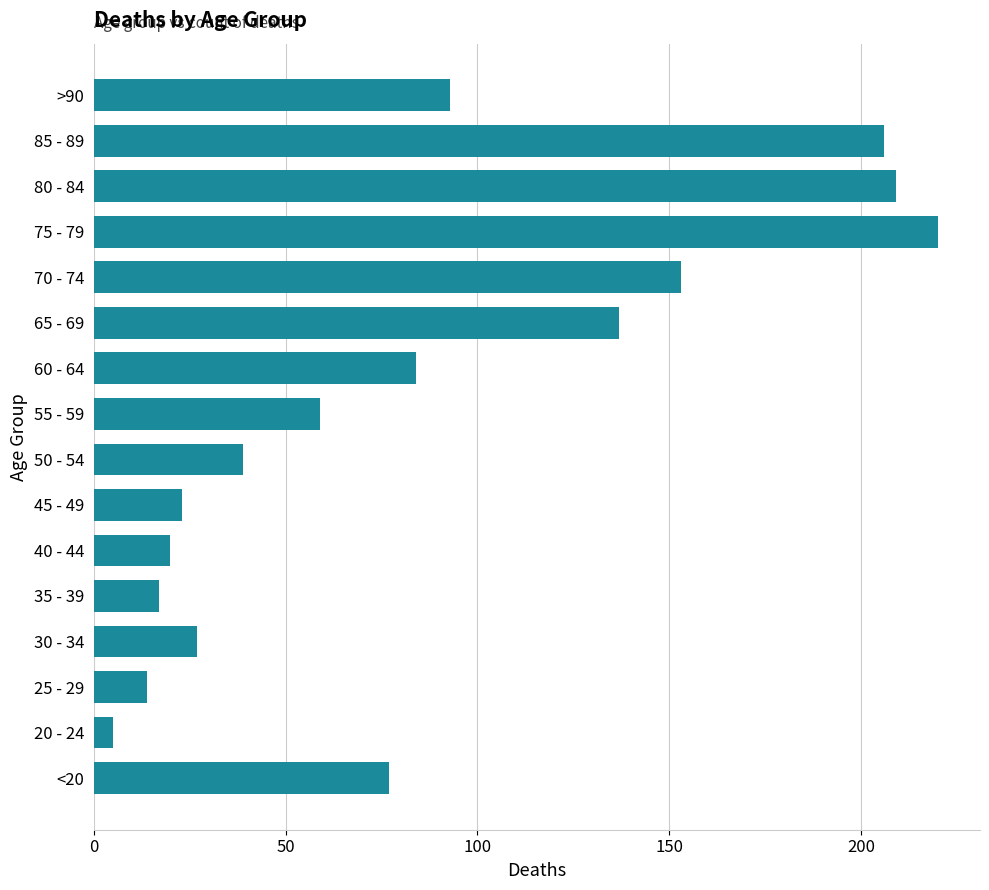

List the labels in order of value, largest first.

75 - 79, 80 - 84, 85 - 89, 70 - 74, 65 - 69, >90, 60 - 64, <20, 55 - 59, 50 - 54, 30 - 34, 45 - 49, 40 - 44, 35 - 39, 25 - 29, 20 - 24